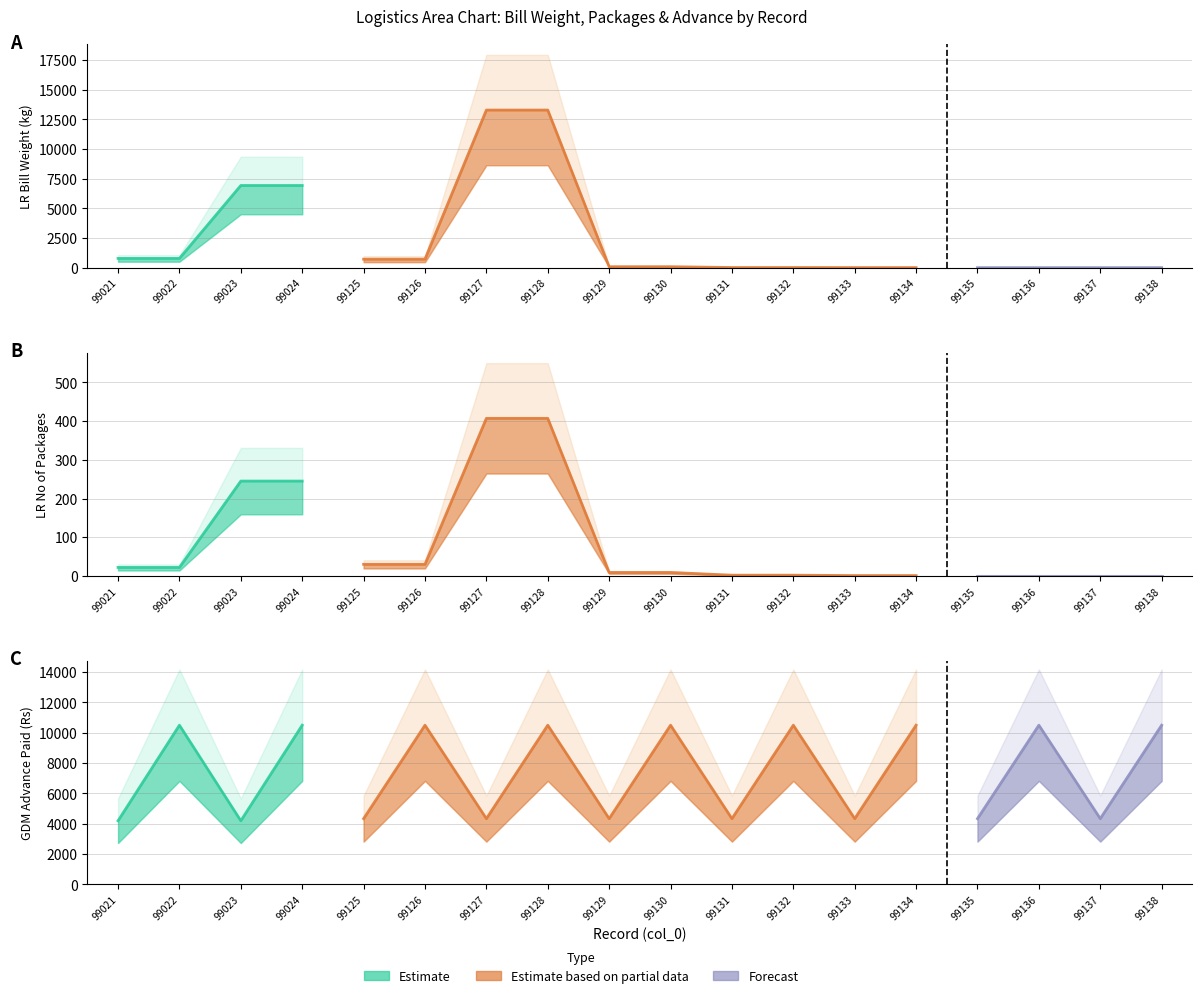

How many data points in LR Bill Weight are less than 6923?

2